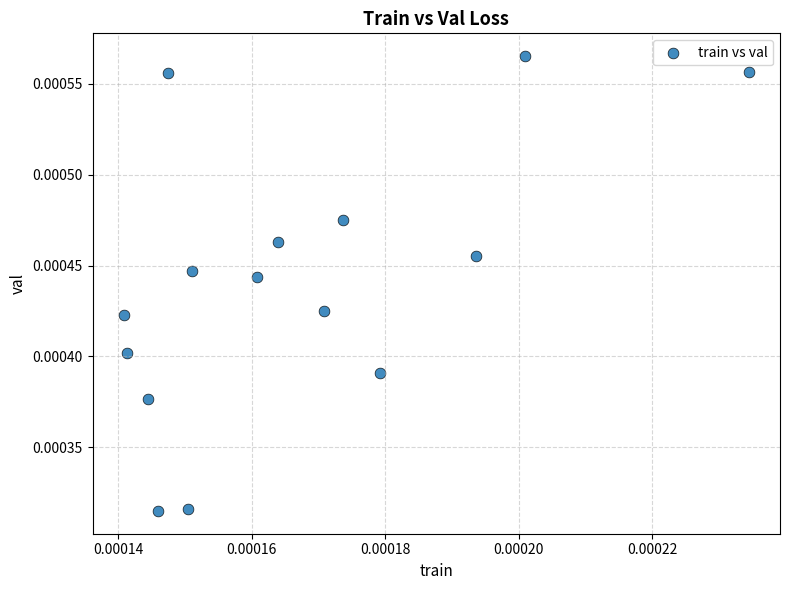

Count the number of points in this scatter plot.

15